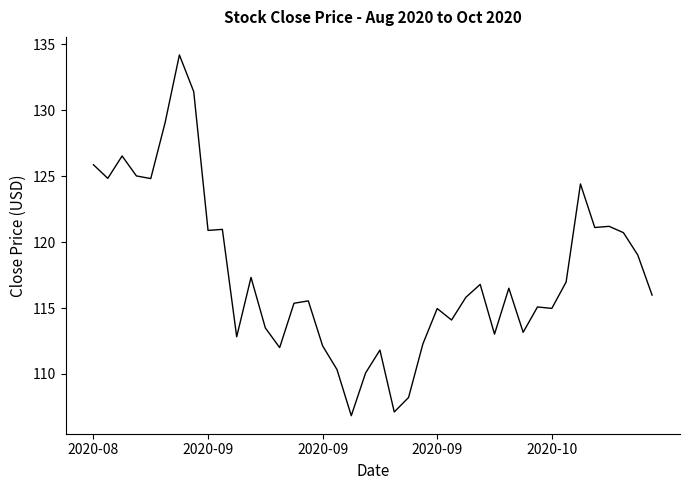

What is the greatest value displayed?

134.2